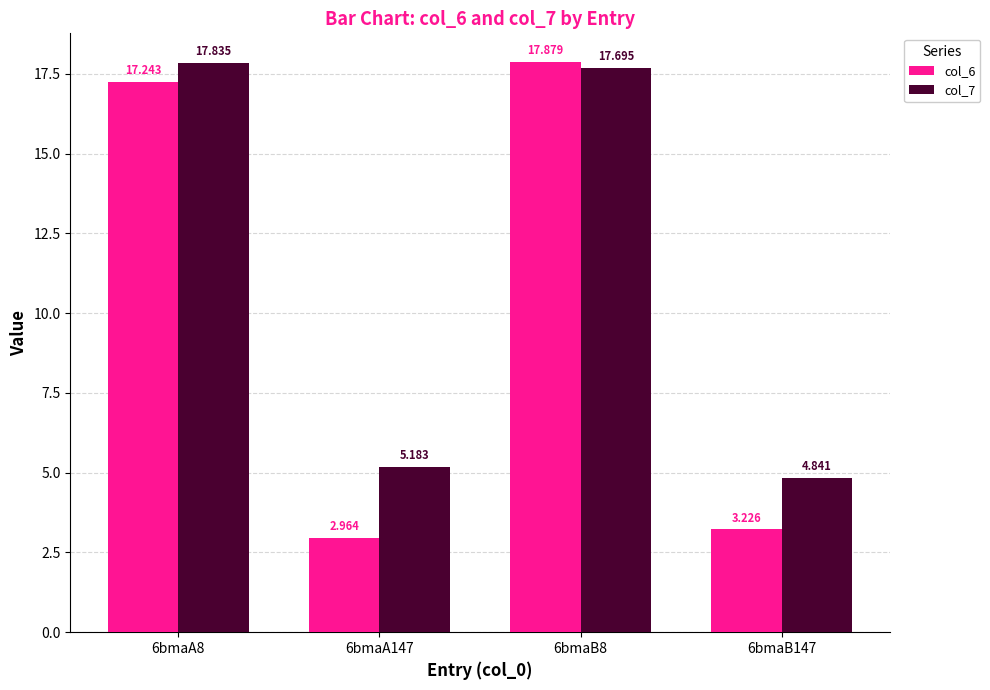

The col_6 series shows 2.0 at 6bmaB147. True or false?

False